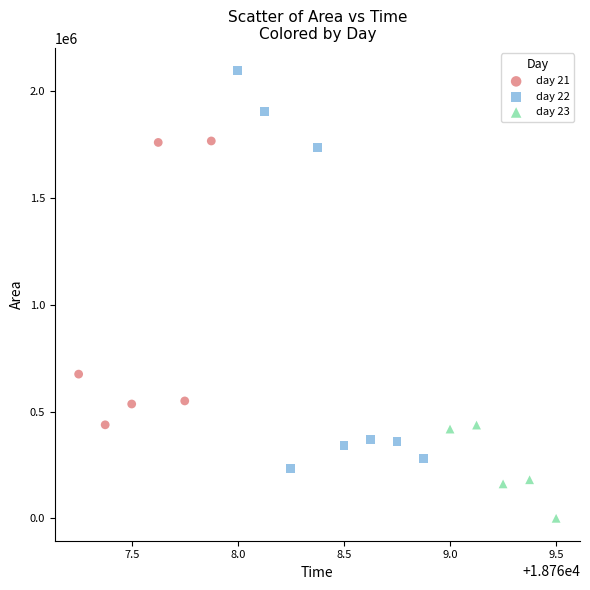

Which series contains the highest Y value?

day 22